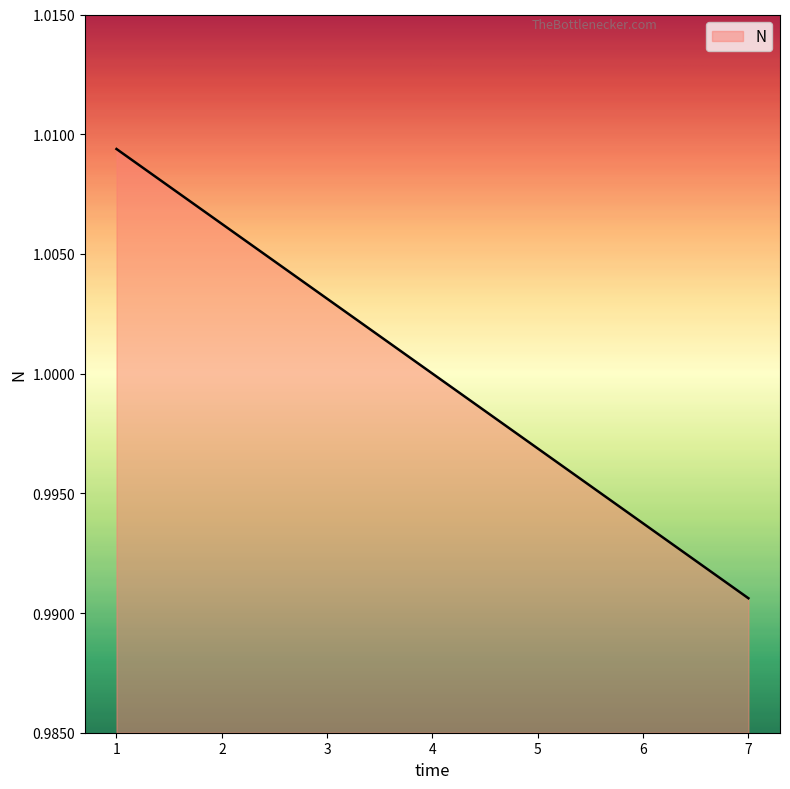

Between 7 and 4, which is larger?

4